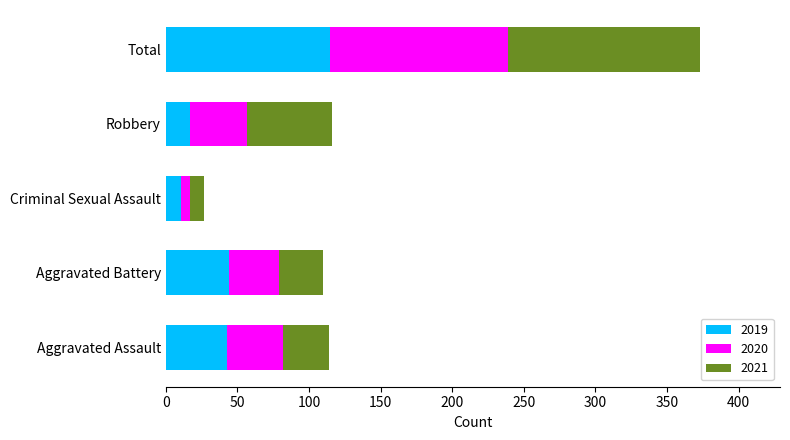

True or false: 2019 has a value of 11 at Criminal Sexual Assault.

True